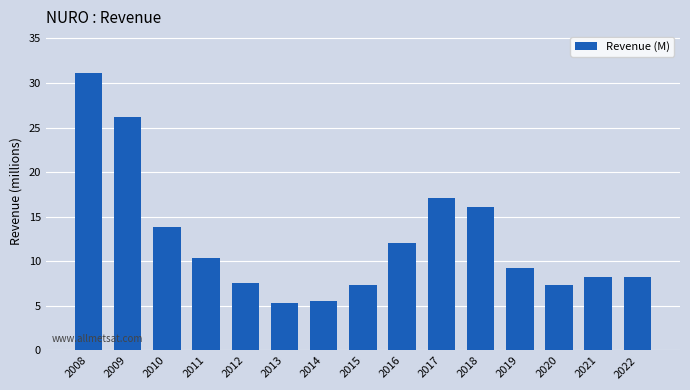

What is the value of the 11th bar from the left?

16.1